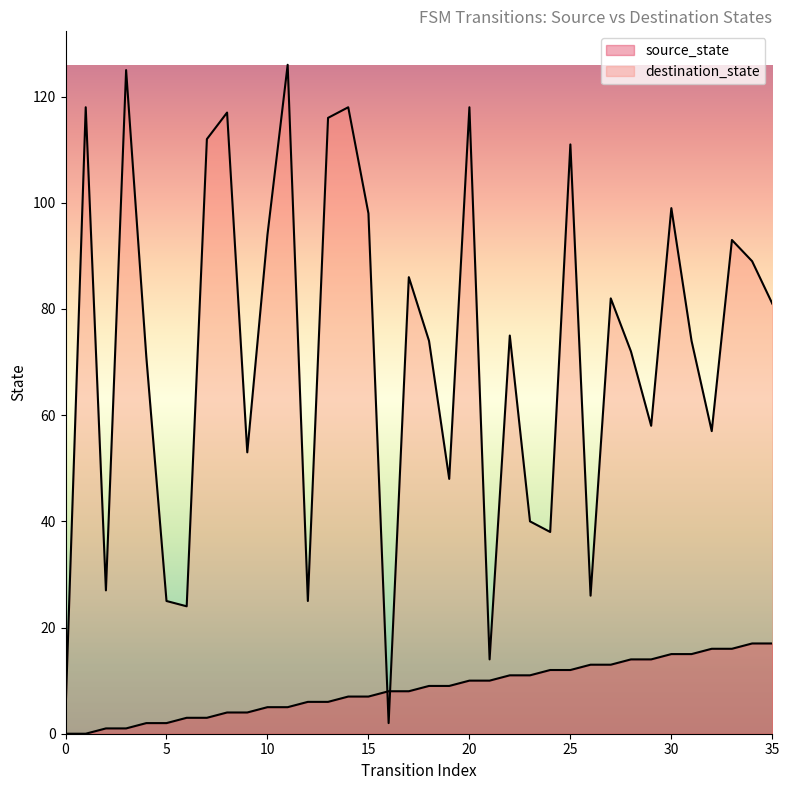

Which category has the highest value across all series?

11